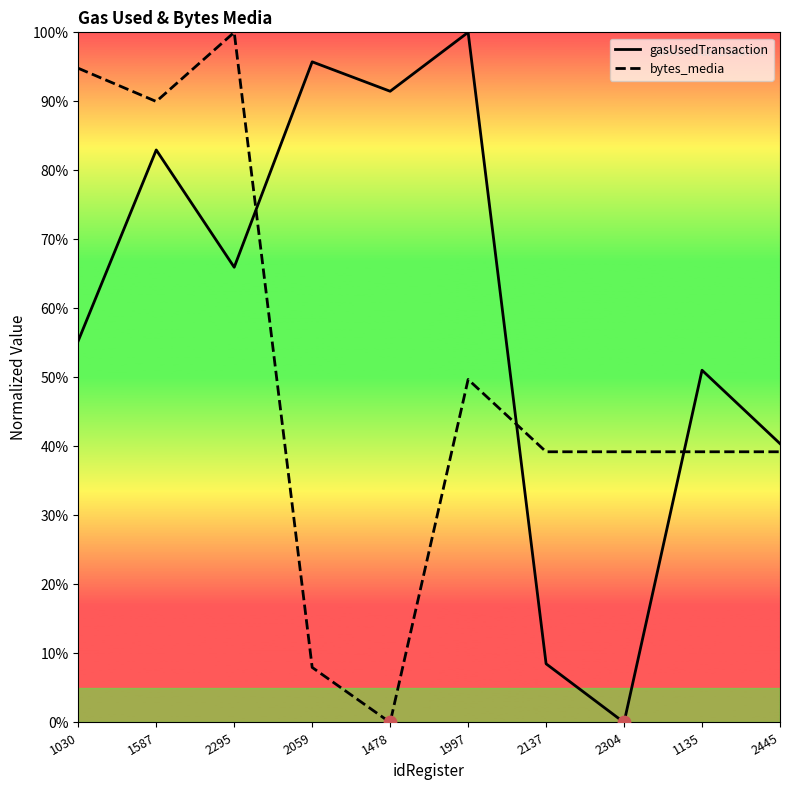

At which category is the sum across all series the highest?

1587